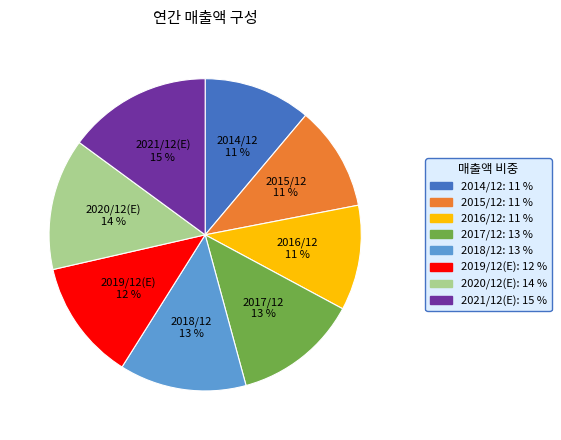

Is the sum of 2017/12 and 2019/12(E) greater than half?

No